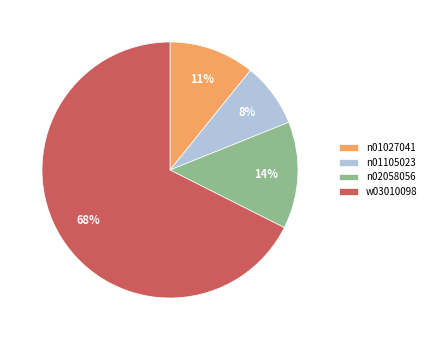

Do n02058056 and w03010098 together represent more than half of the pie?

Yes